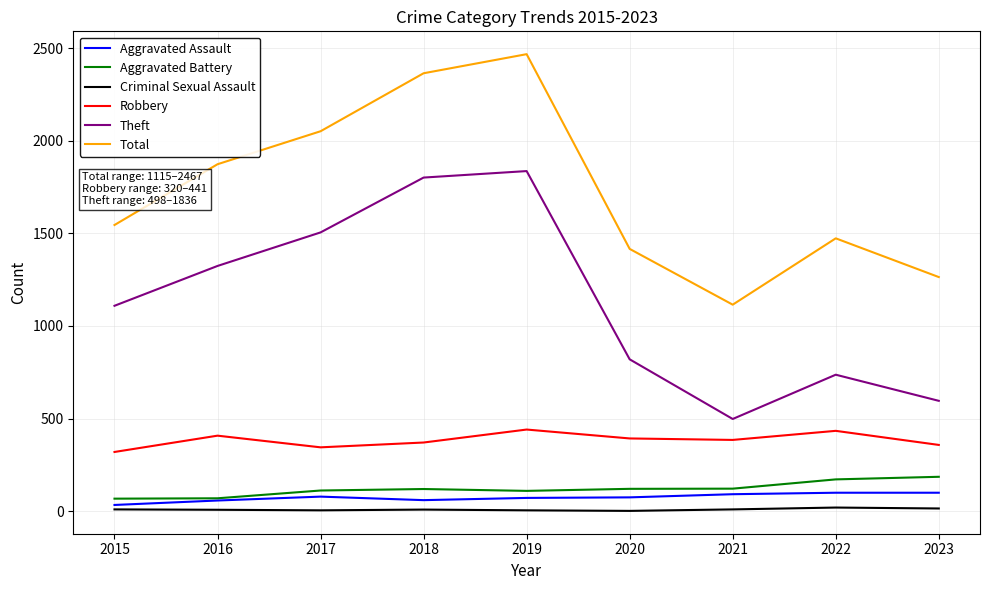

Rank the series by their maximum value, from highest to lowest.

Total, Theft, Robbery, Aggravated Battery, Aggravated Assault, Criminal Sexual Assault